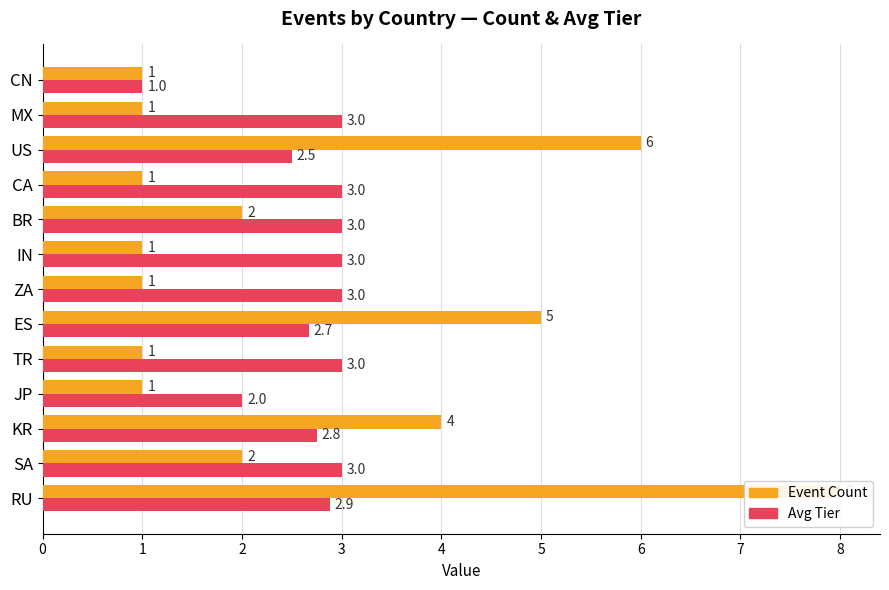

Does the chart contain stacked bars?

No